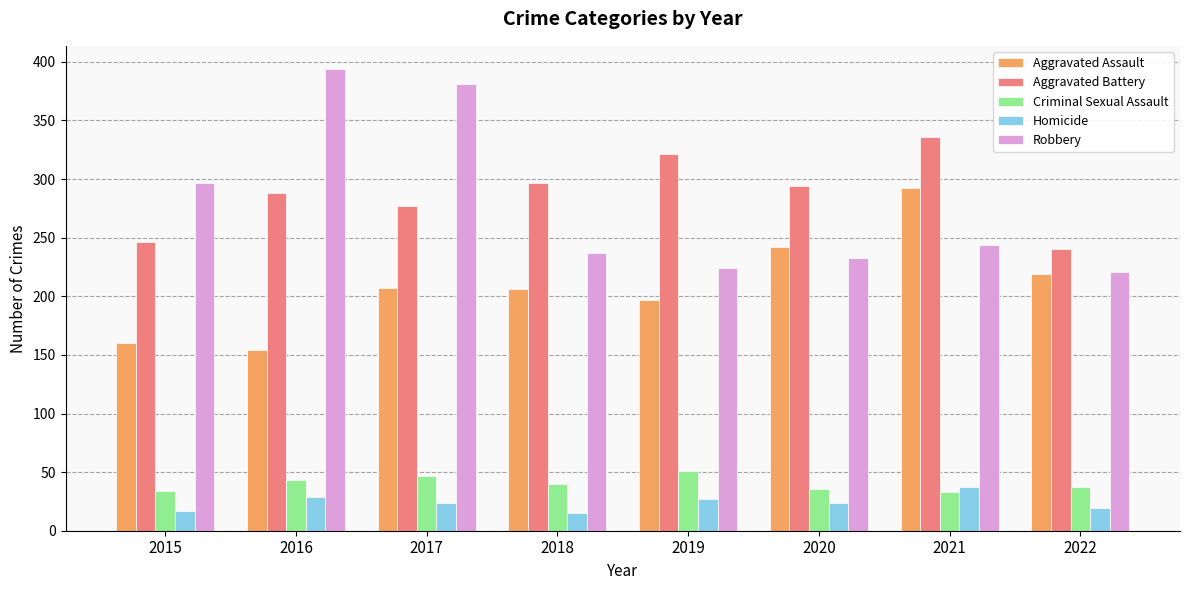

How many bars are there in total?

40